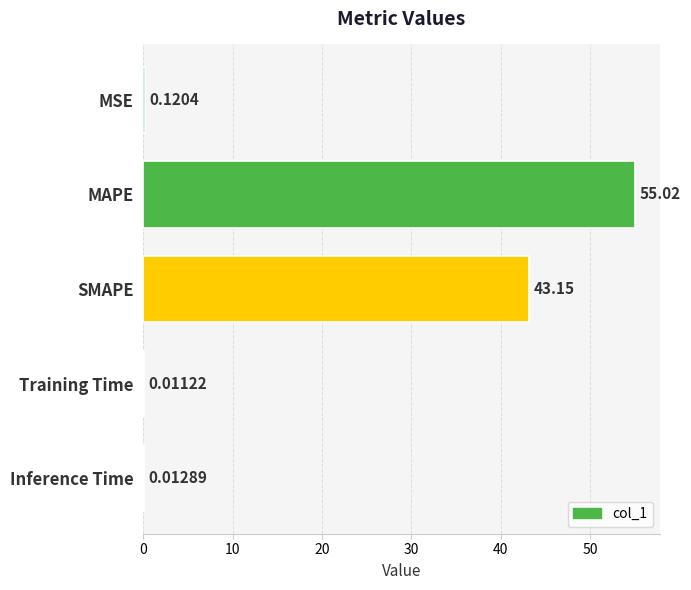

Between Inference Time and Training Time, which is larger?

Inference Time